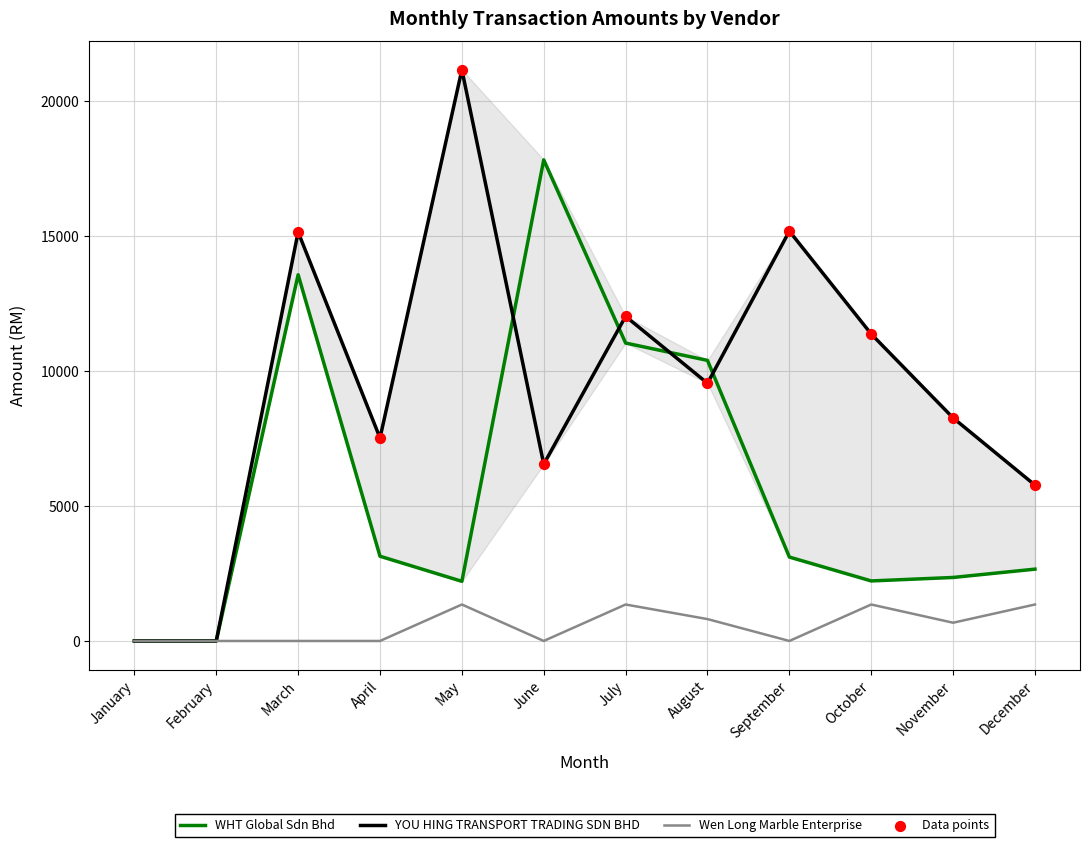

Which series has the largest total across all categories?

YOU HING TRANSPORT TRADING SDN BHD